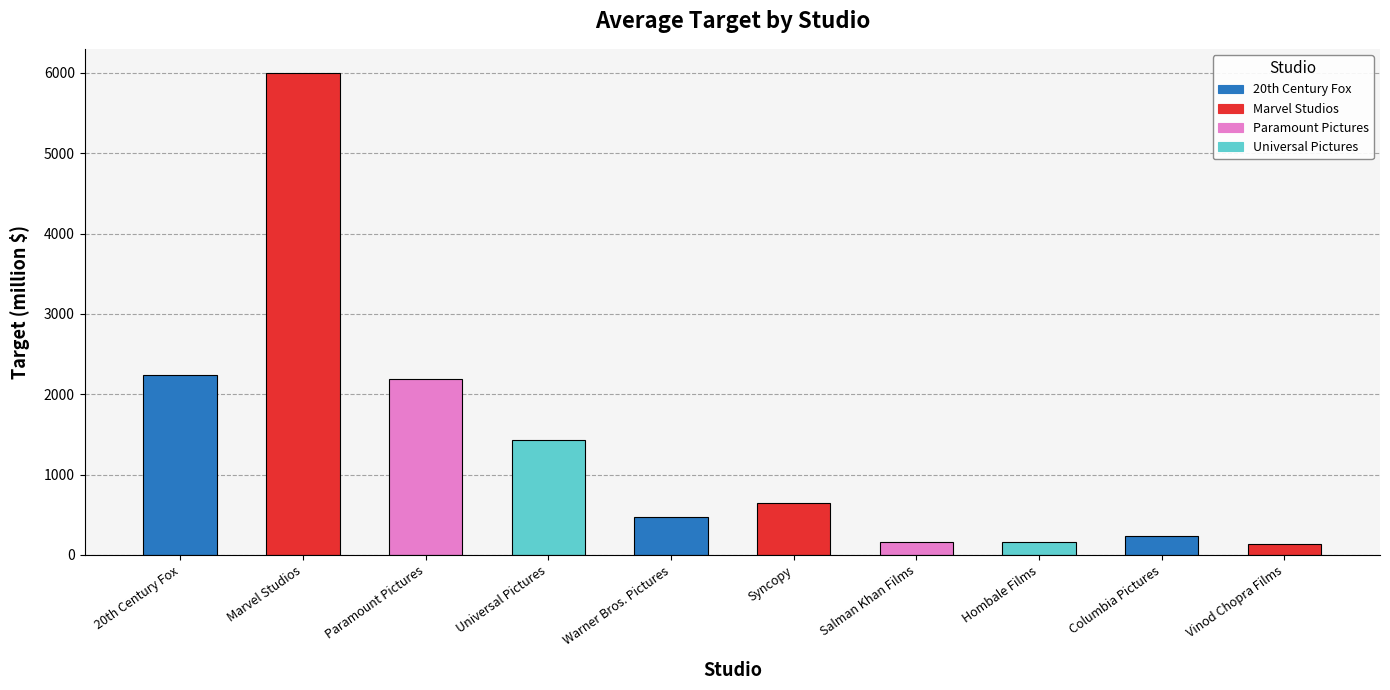

Are the bars horizontal?

No